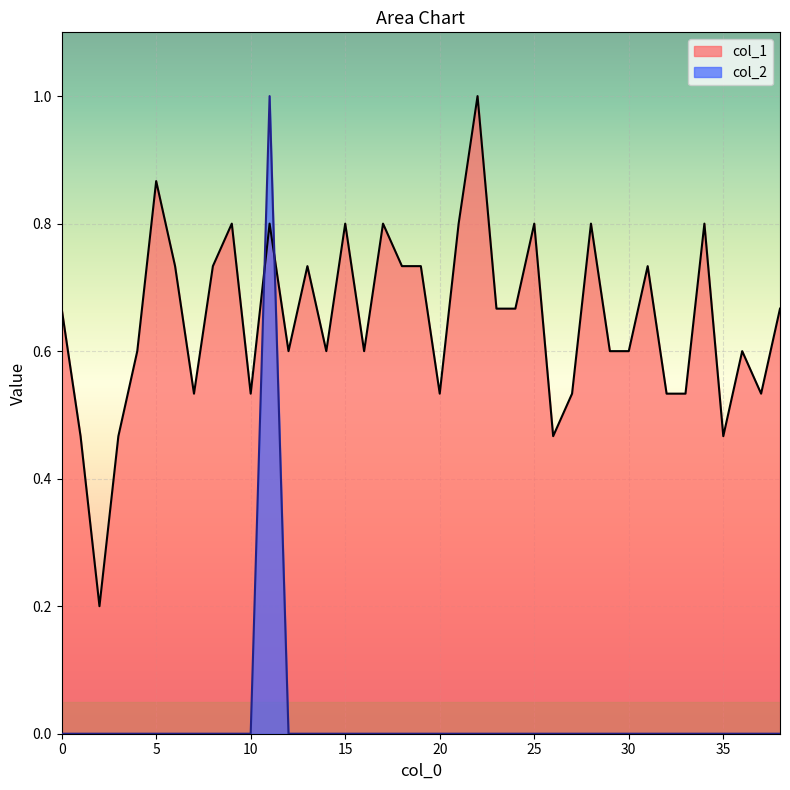

How many data points does each series have?

39